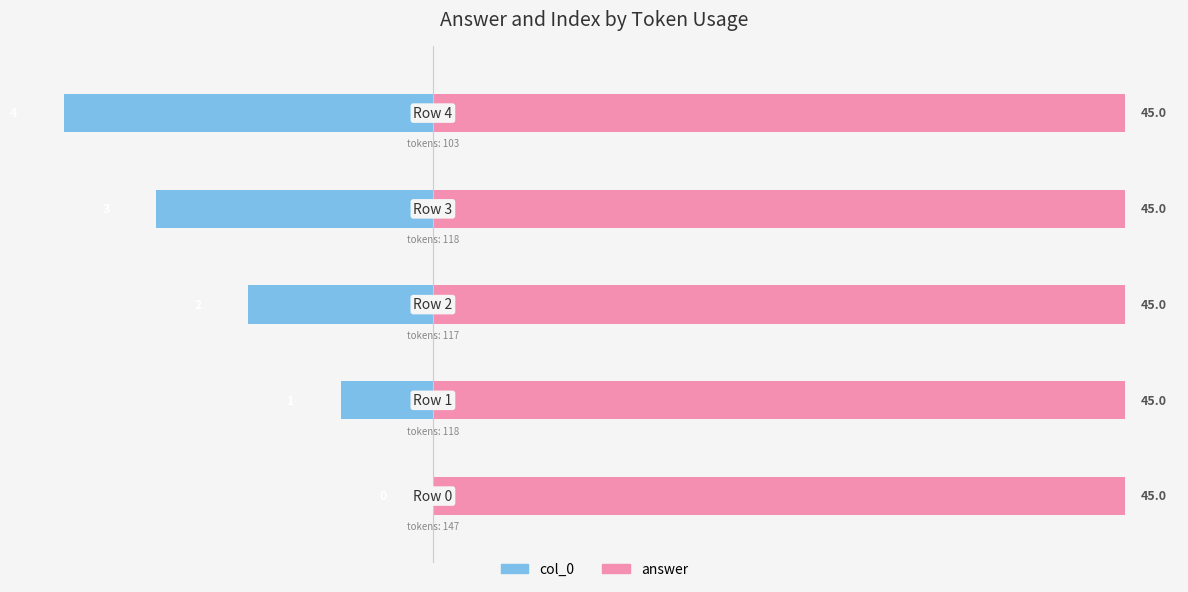

List the series in order of their overall mean, highest first.

answer, col_0